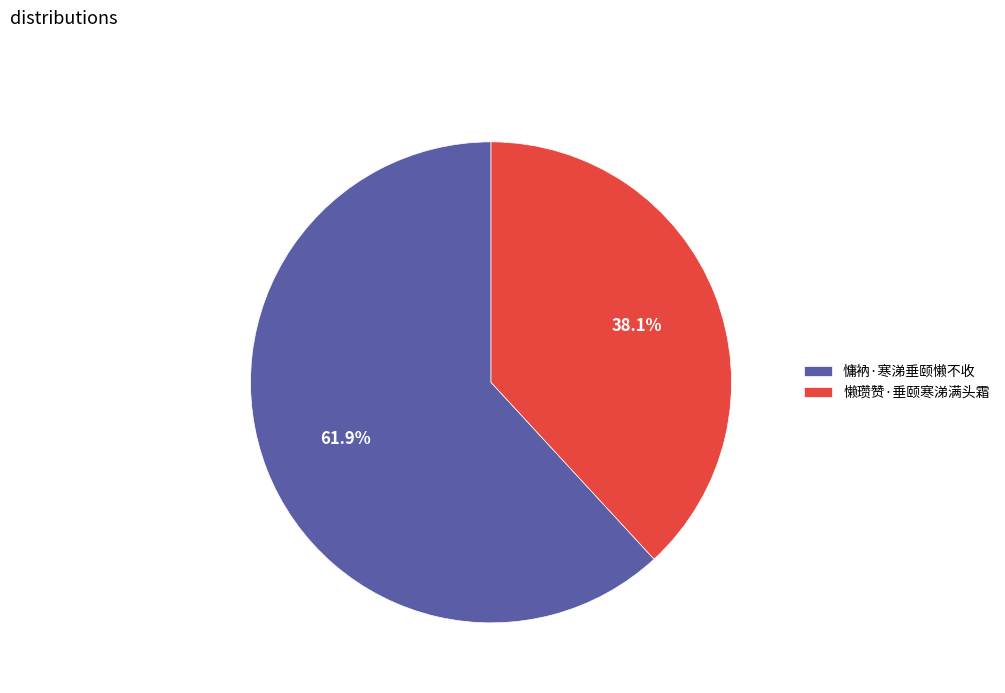

To the nearest percent, what portion does 慵衲·寒涕垂颐懒不收 represent?

62%